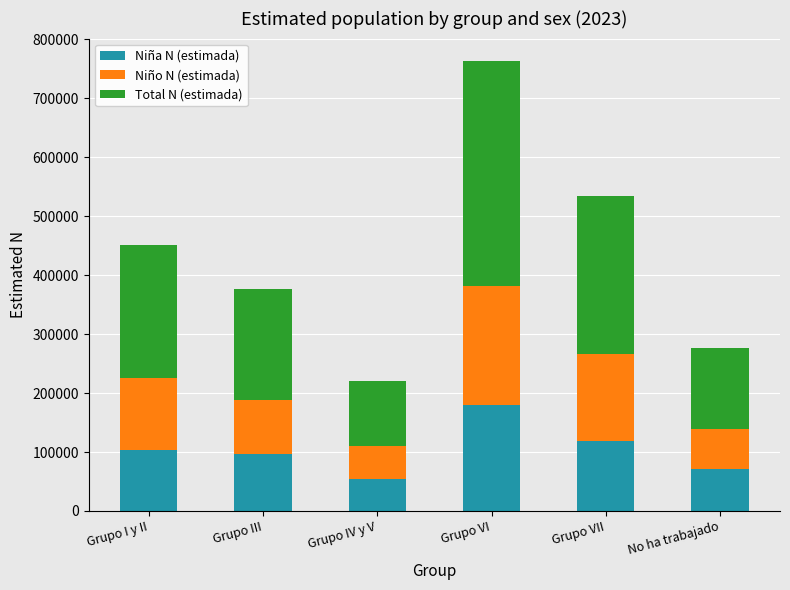

The Niña N (estimada) series shows 58094 at Grupo VI. True or false?

False